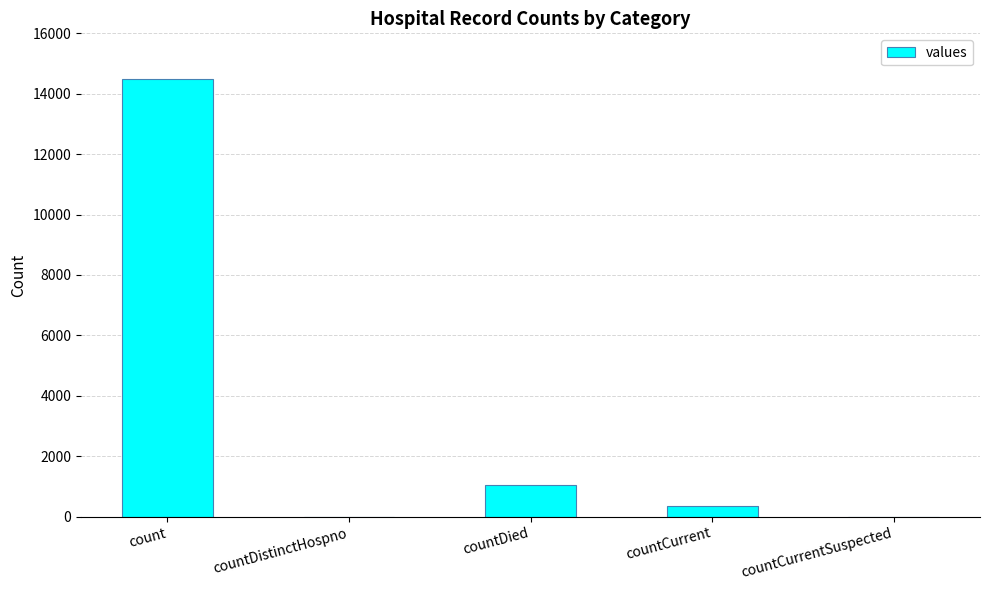

Between countCurrent and count, which is larger?

count